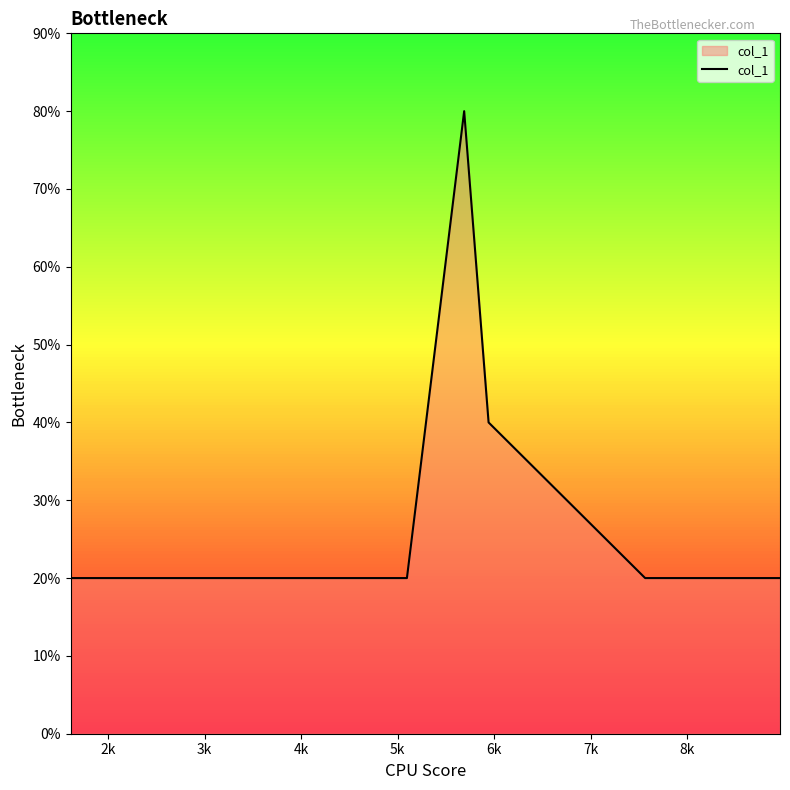

Is this an area chart (filled region under the line)?

Yes